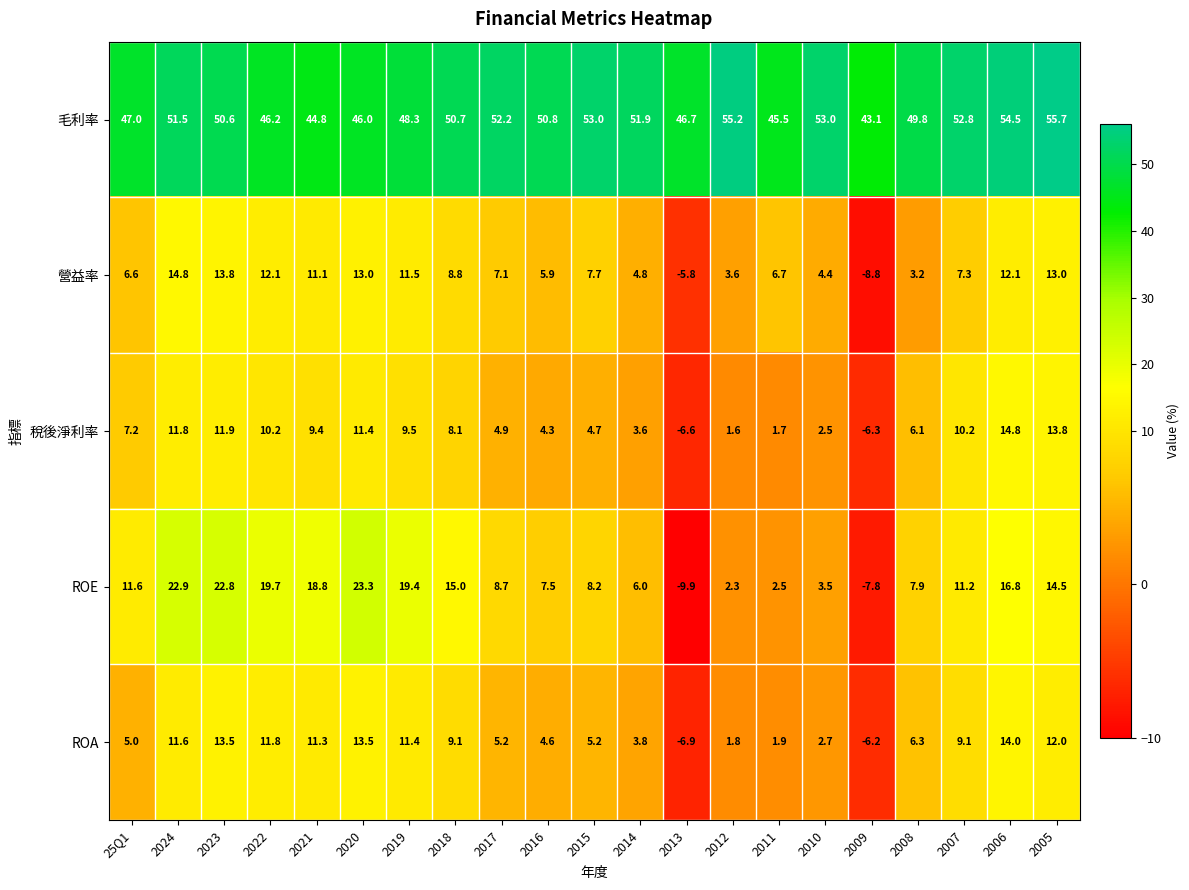

Is the value of 營益率 at 2007 greater than the value of ROE at 2024?

No